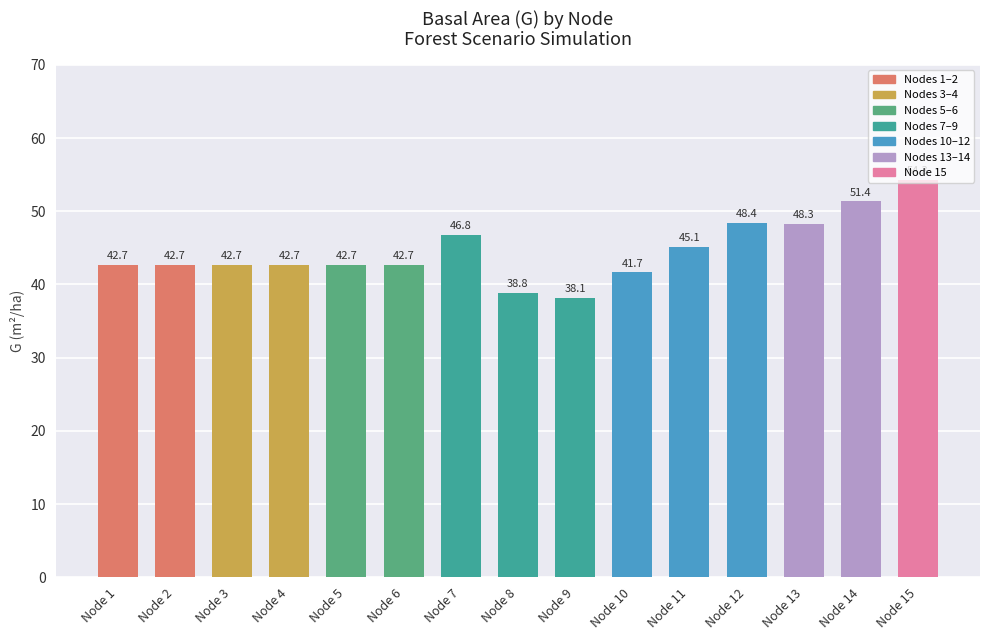

How many series are shown in this chart?

1